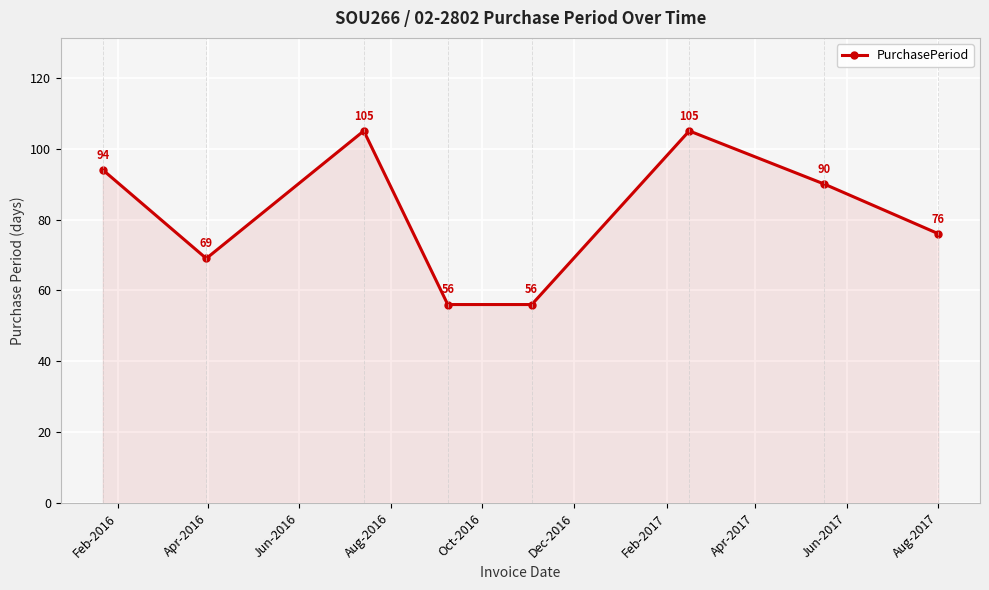

What is the value of the 7th point from the left?

90